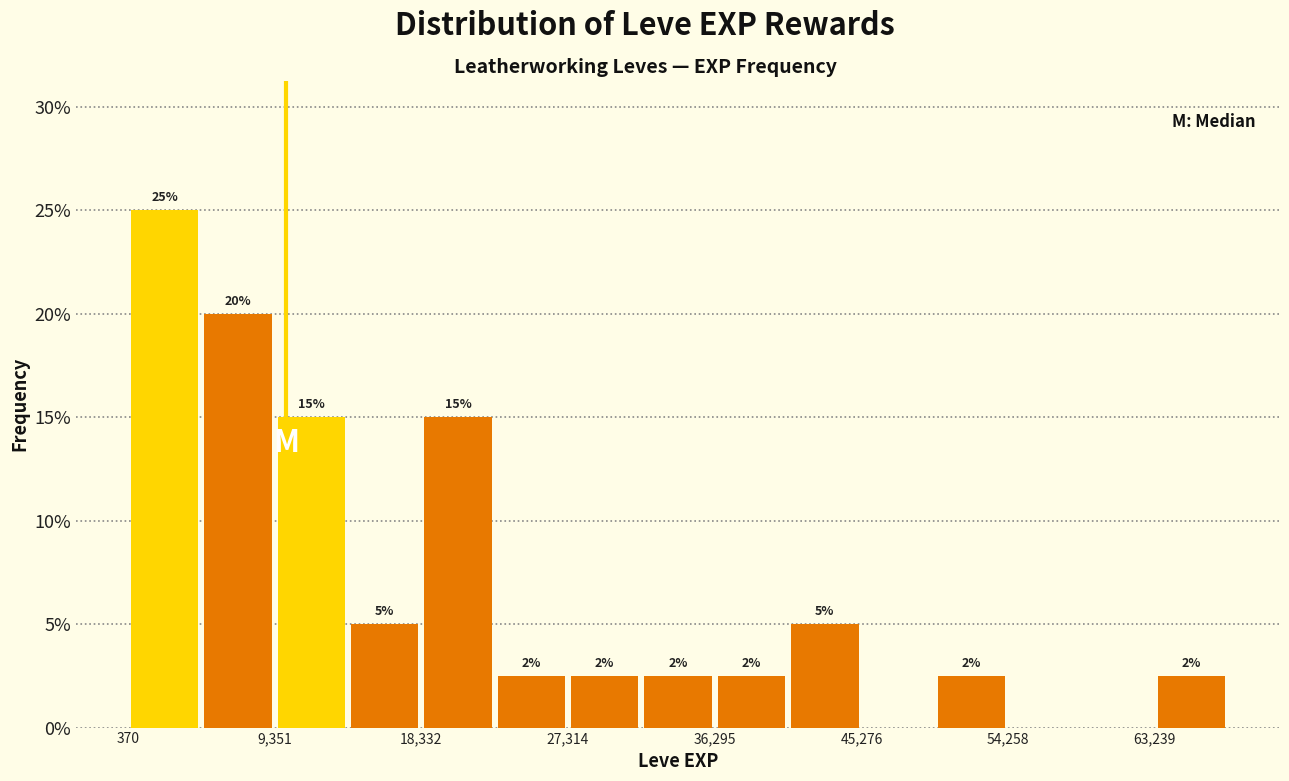

Which range on the x-axis has the tallest bar?

0 to 5000